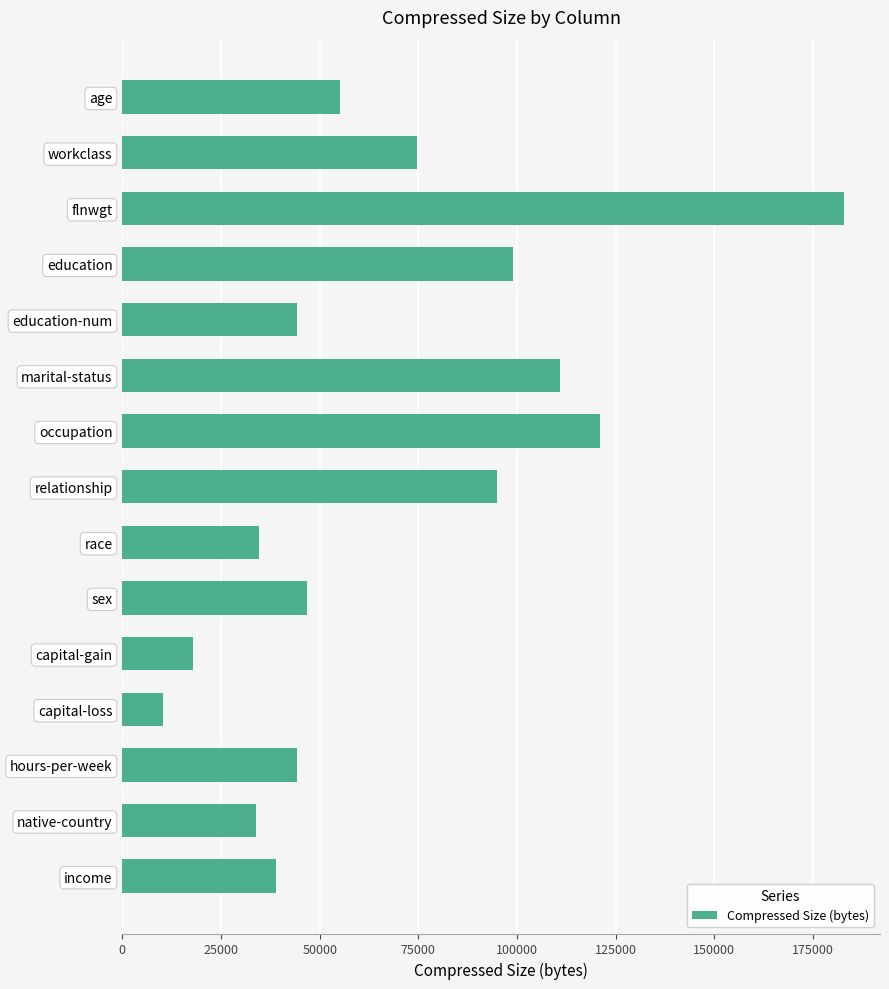

True or false: the data shows 38965 at income.

True